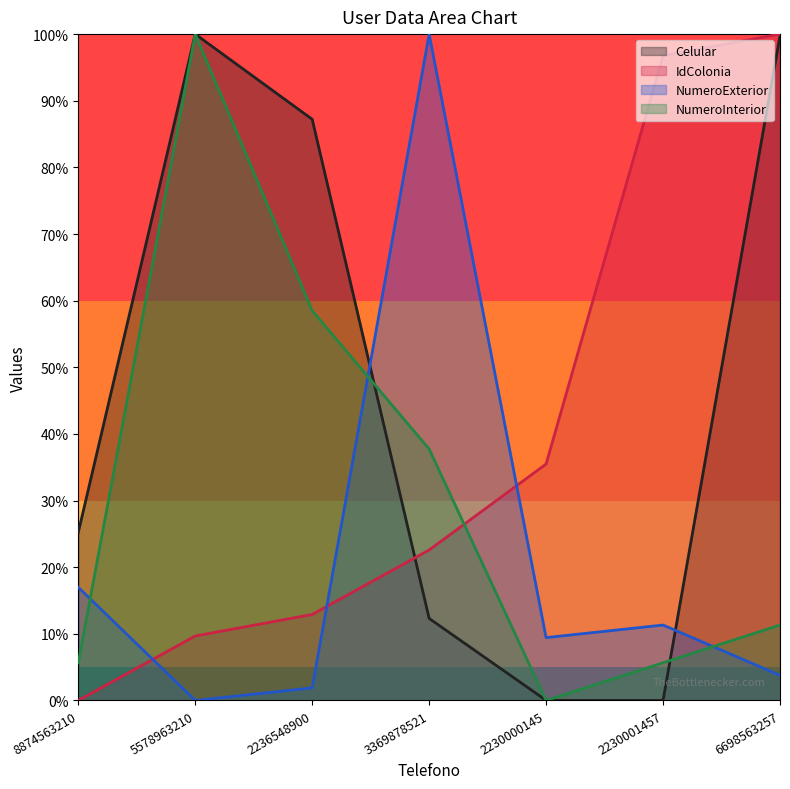

Which has a higher value, 5578963210 or 6698563257?

5578963210